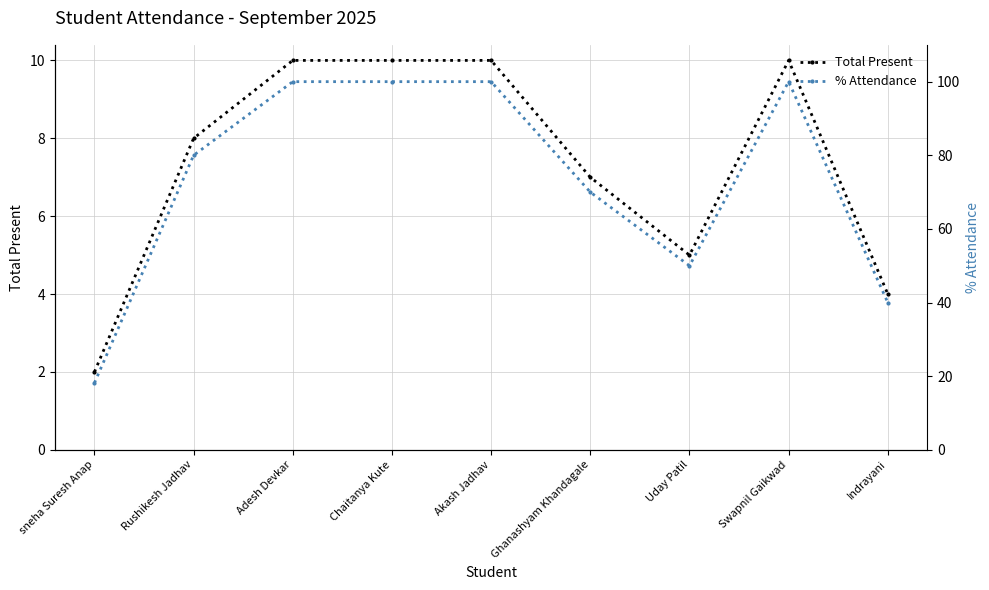

Rank the series by their average value, from lowest to highest.

Total Present, % Attendance